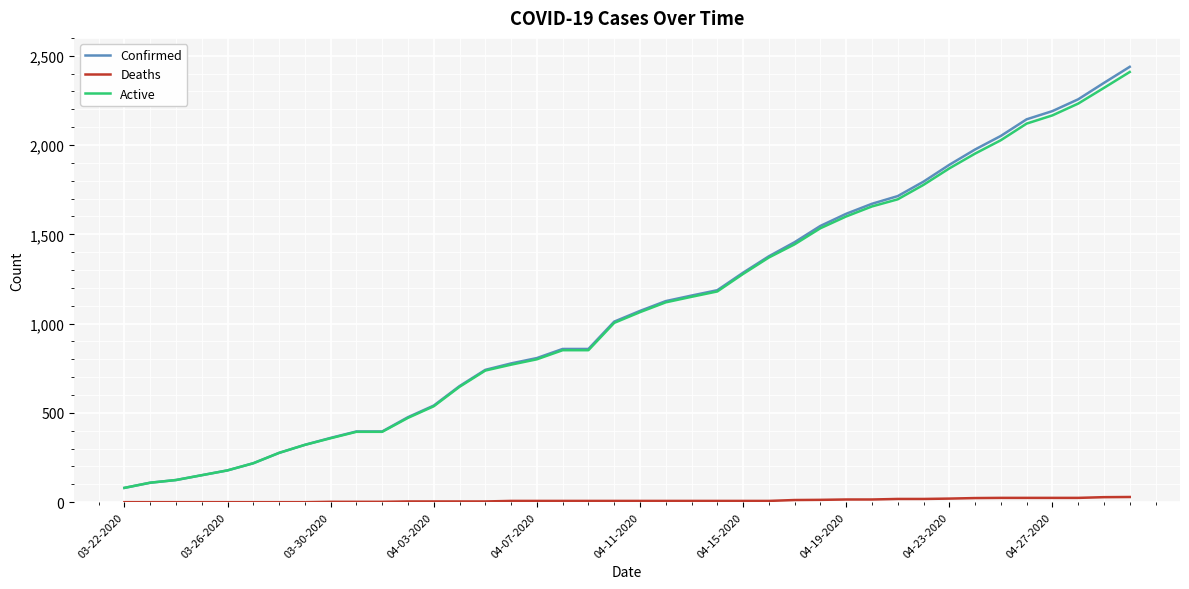

True or false: Confirmed and Deaths cross at least once.

False